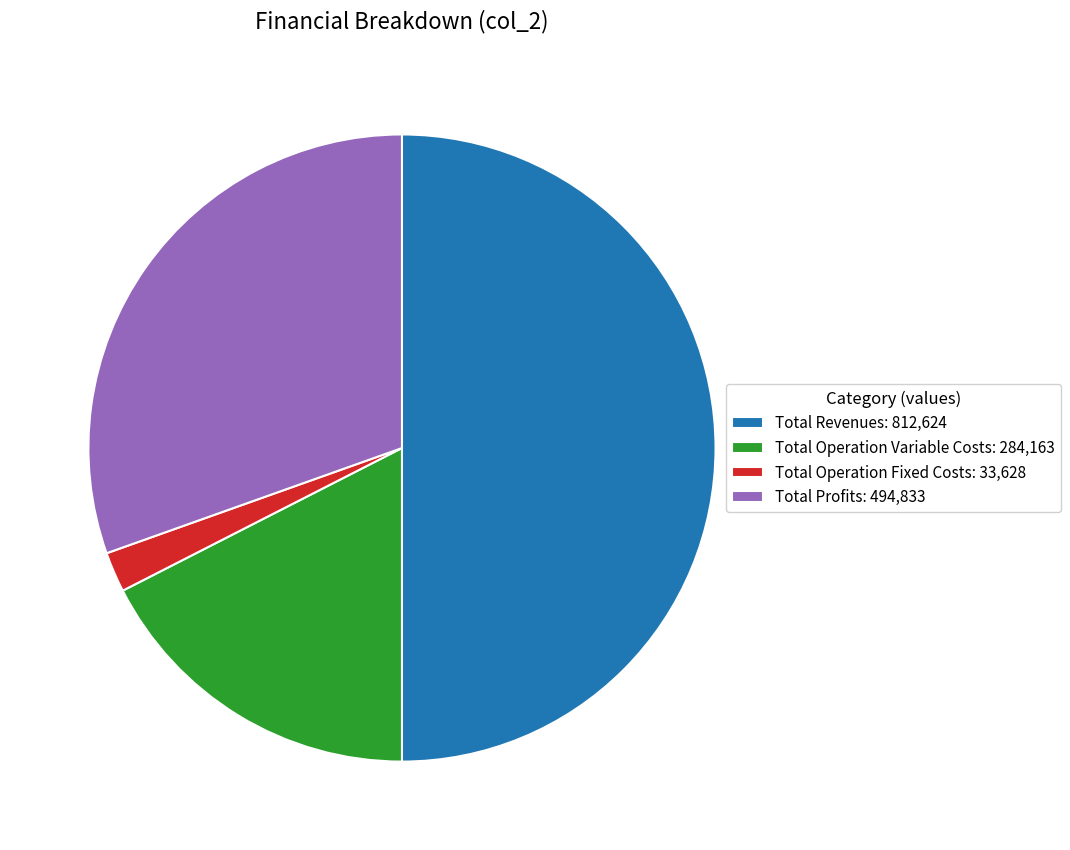

What is the smallest slice in the pie chart?

Total Operation Fixed Costs: 33,628